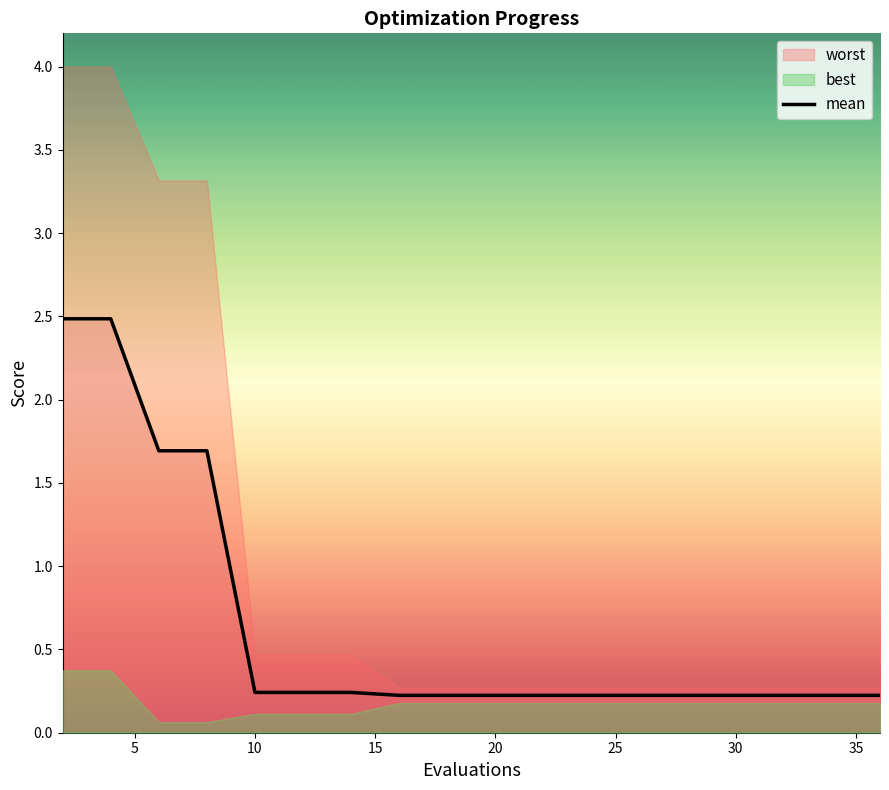

The mean series shows 0.2 at 10. True or false?

True